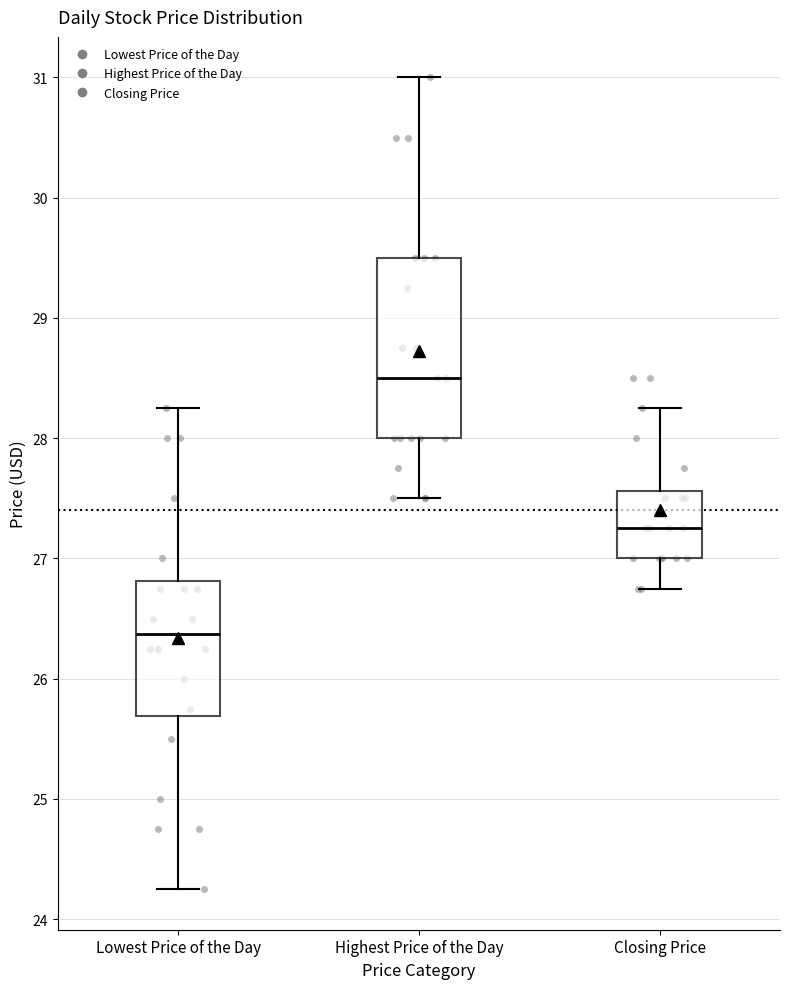

Which box is the tallest, from its lower edge to its upper edge?

Highest Price of the Day